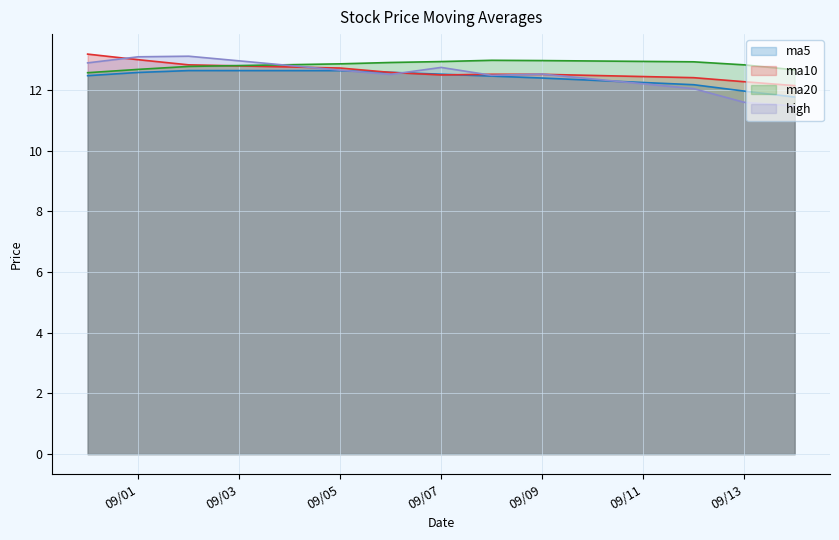

Reading right to left, list all the values displayed in this chart.

ma5: 11.8	12.0	12.2	12.4	12.5	12.5	12.6	12.6	12.6	12.6	12.5
ma10: 12.2	12.3	12.4	12.5	12.5	12.5	12.6	12.7	12.8	13.0	13.2
ma20: 12.7	12.8	12.9	13.0	13.0	12.9	12.9	12.9	12.8	12.7	12.6
high: 11.5	11.6	12.1	12.5	12.5	12.8	12.5	12.7	13.1	13.1	12.9